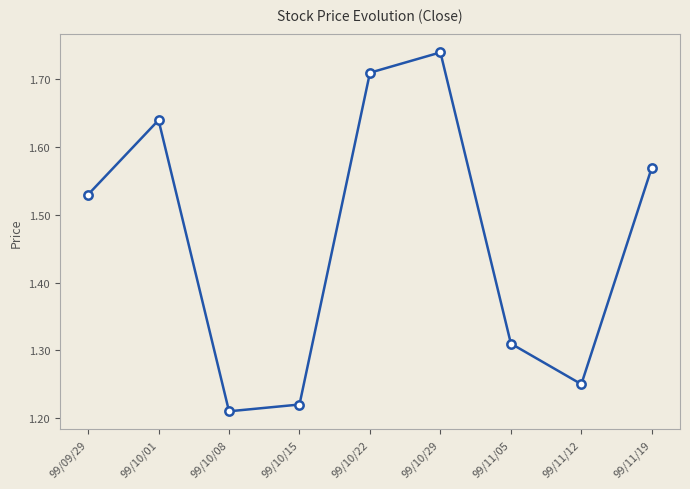

Which category has the highest value across all series?

99/10/29